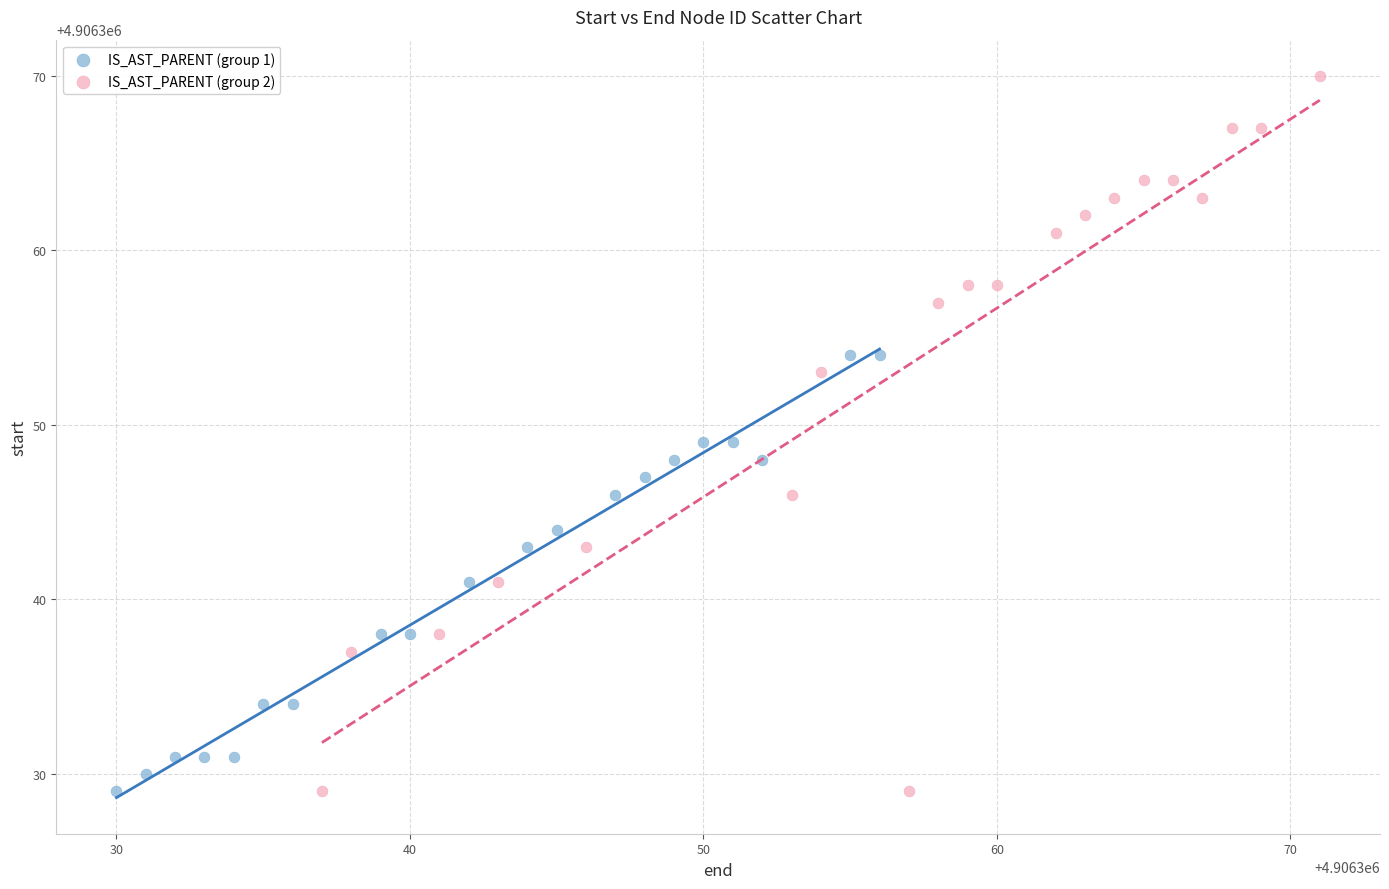

Which series contains the highest Y value?

IS_AST_PARENT (group 2)